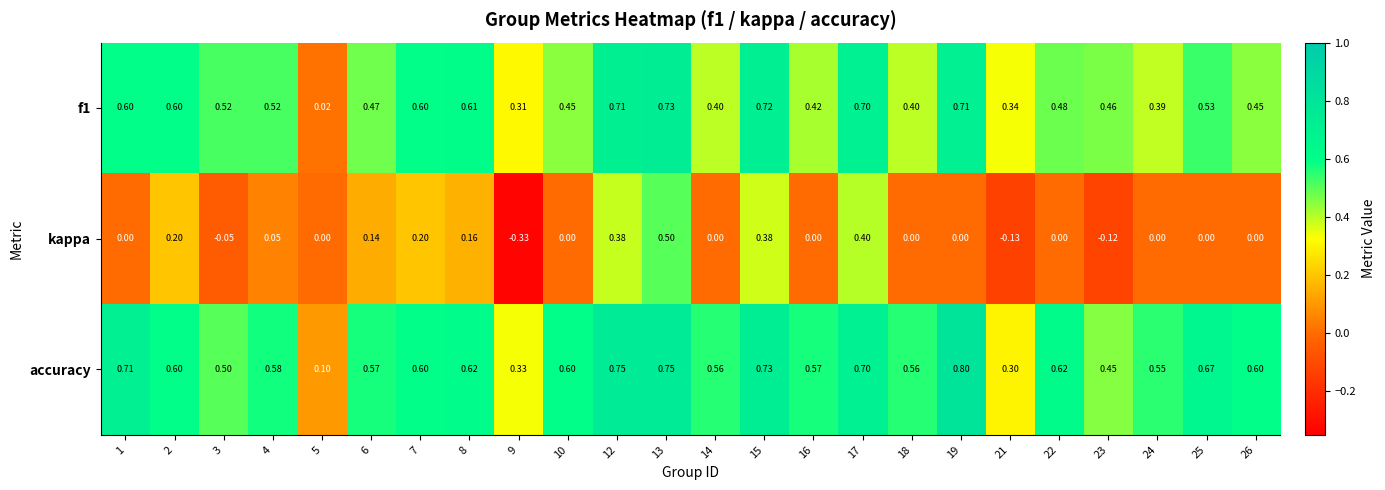

Which series has the widest spread of values?

kappa